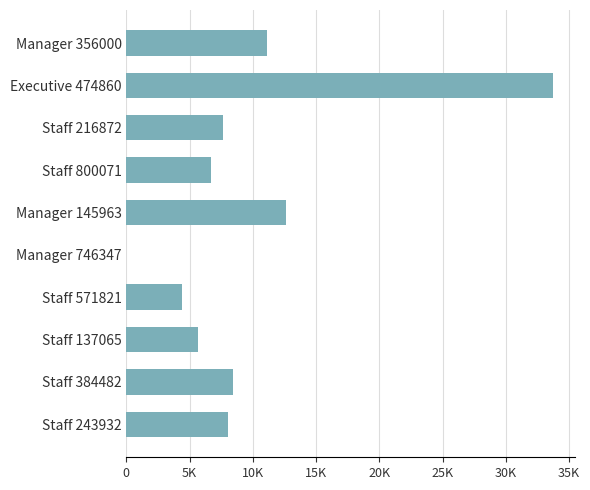

Which label corresponds to the largest value in the chart?

Executive 474860